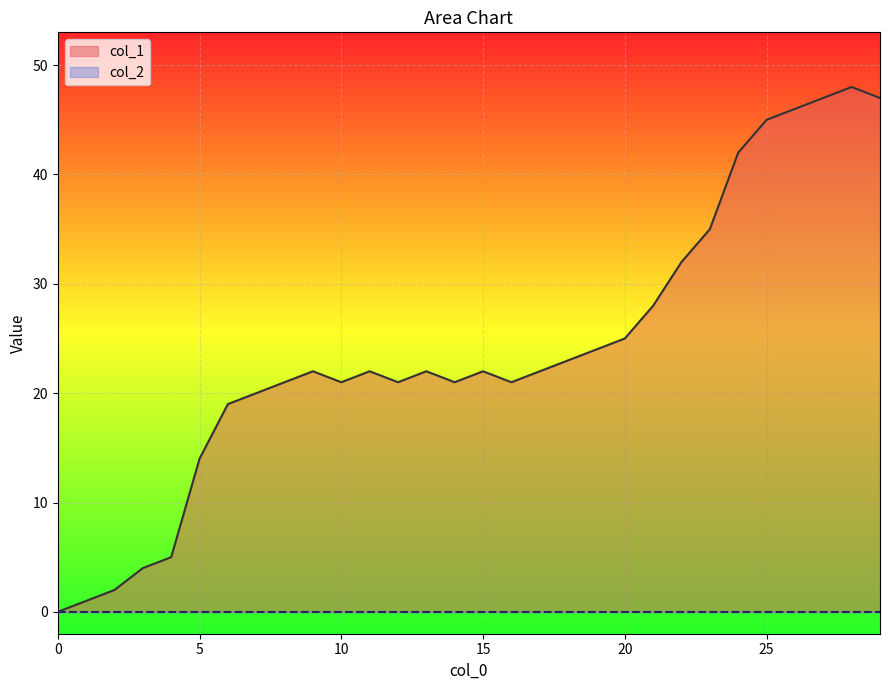

Which series has the widest spread of values?

col_1